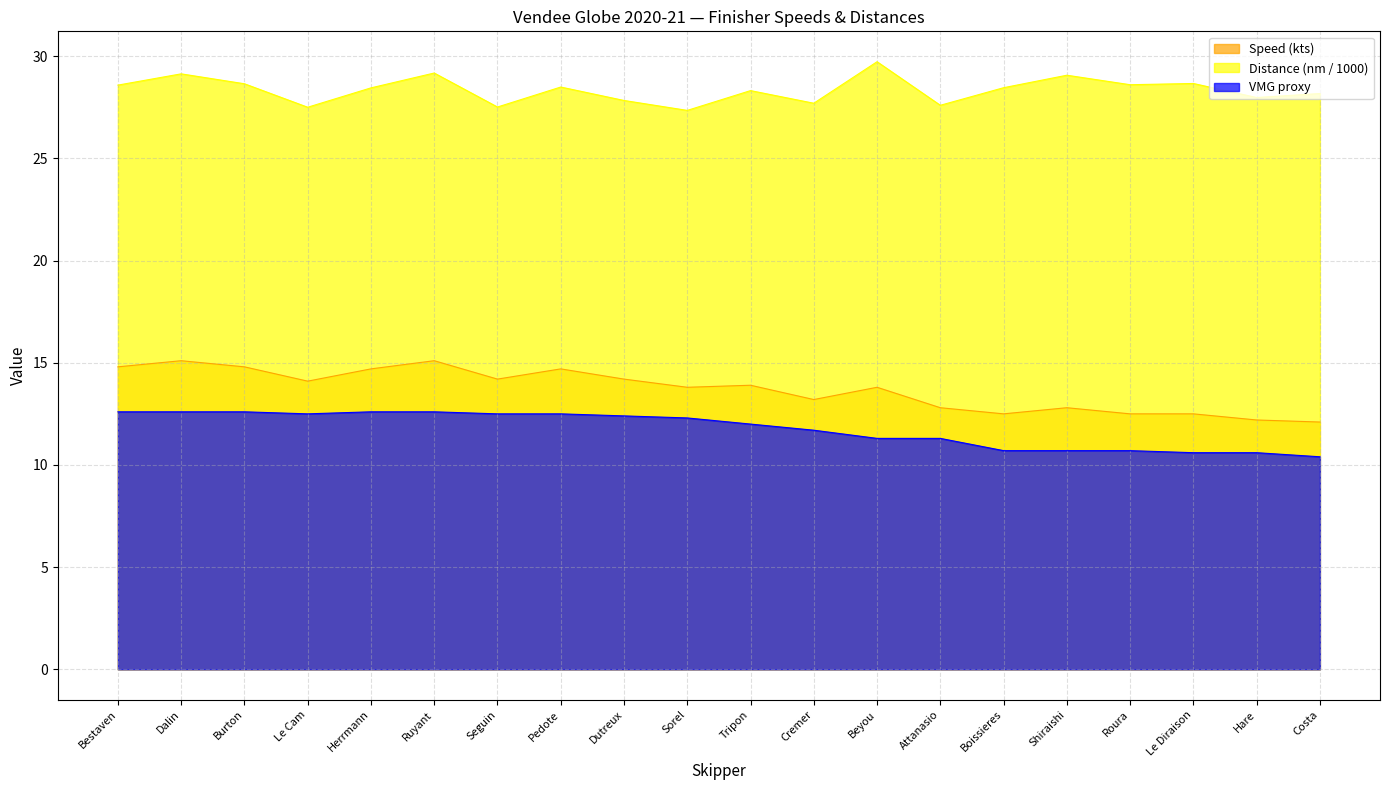

Reading right to left, transcribe all the data shown in this chart.

Speed (kts): Costa=12.1	Hare=12.2	Le Diraison=12.5	Roura=12.5	Shiraishi=12.8	Boissieres=12.5	Attanasio=12.8	Beyou=13.8	Cremer=13.2	Tripon=13.9	Sorel=13.8	Dutreux=14.2	Pedote=14.7	Seguin=14.2	Ruyant=15.1	Herrmann=14.7	Le Cam=14.1	Burton=14.8	Dalin=15.1	Bestaven=14.8
Distance (nm / 1000): Costa=28.2	Hare=28.0	Le Diraison=28.7	Roura=28.6	Shiraishi=29.1	Boissieres=28.5	Attanasio=27.6	Beyou=29.7	Cremer=27.7	Tripon=28.3	Sorel=27.3	Dutreux=27.8	Pedote=28.5	Seguin=27.5	Ruyant=29.2	Herrmann=28.4	Le Cam=27.5	Burton=28.6	Dalin=29.1	Bestaven=28.6
VMG proxy: Costa=10.4	Hare=10.6	Le Diraison=10.6	Roura=10.7	Shiraishi=10.7	Boissieres=10.7	Attanasio=11.3	Beyou=11.3	Cremer=11.7	Tripon=12.0	Sorel=12.3	Dutreux=12.4	Pedote=12.5	Seguin=12.5	Ruyant=12.6	Herrmann=12.6	Le Cam=12.5	Burton=12.6	Dalin=12.6	Bestaven=12.6